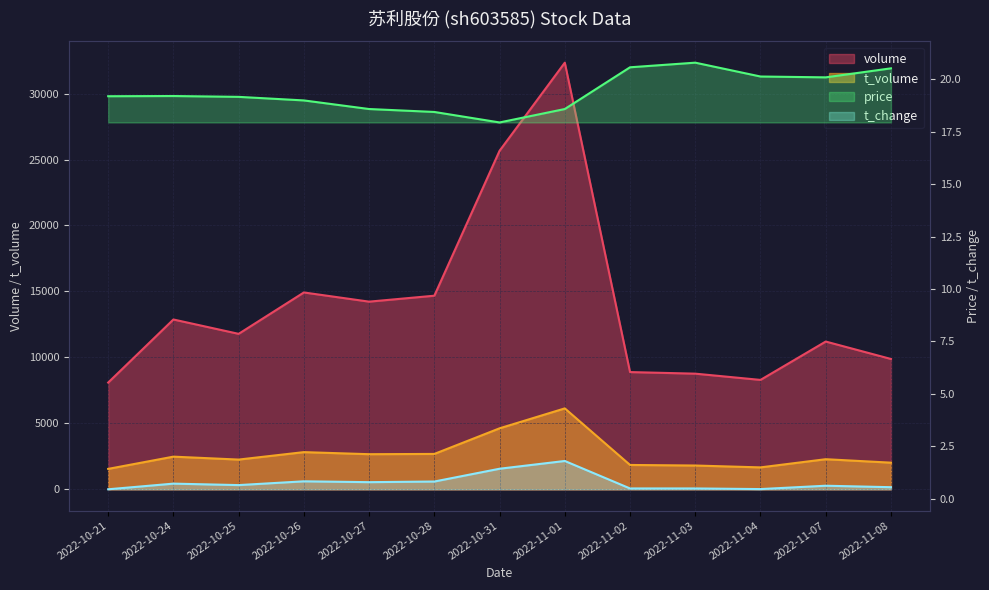

How many interior local valleys does the t_change series have?

3